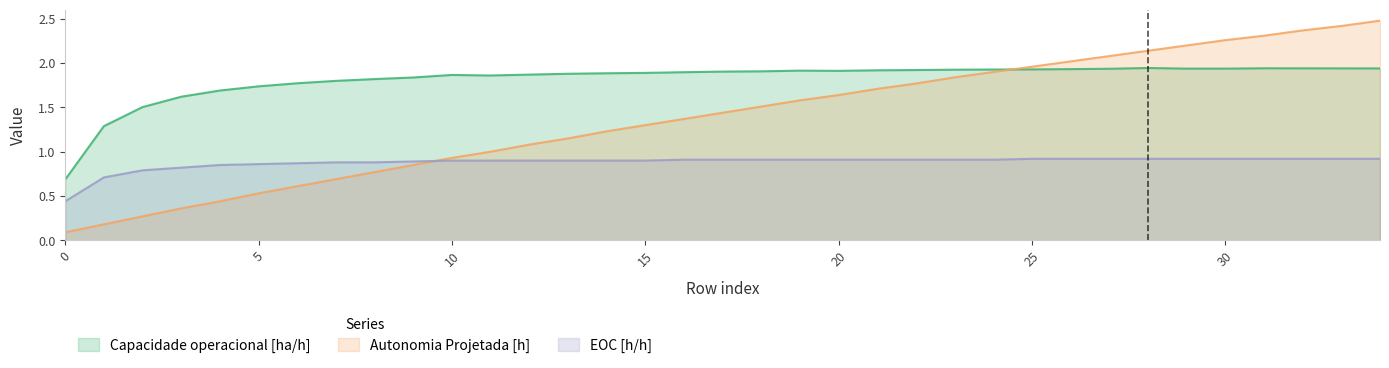

What is the value of the EOC [h/h] point at the 21st from the left?

0.9